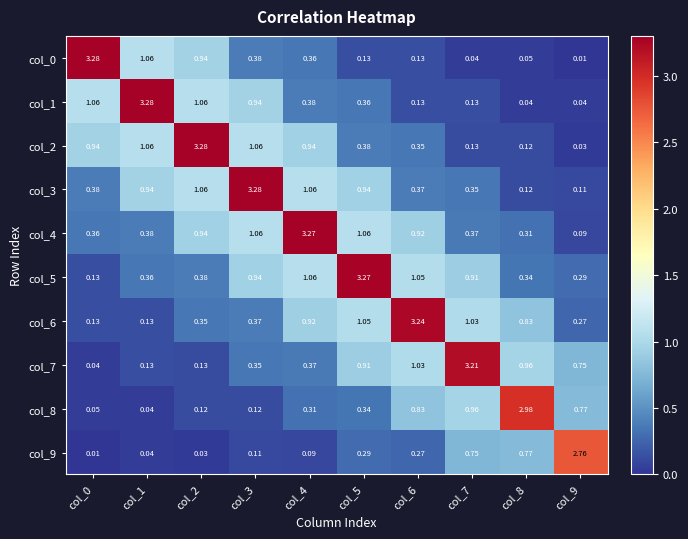

Between col_8 and col_9, which series saw the biggest shift?

col_8